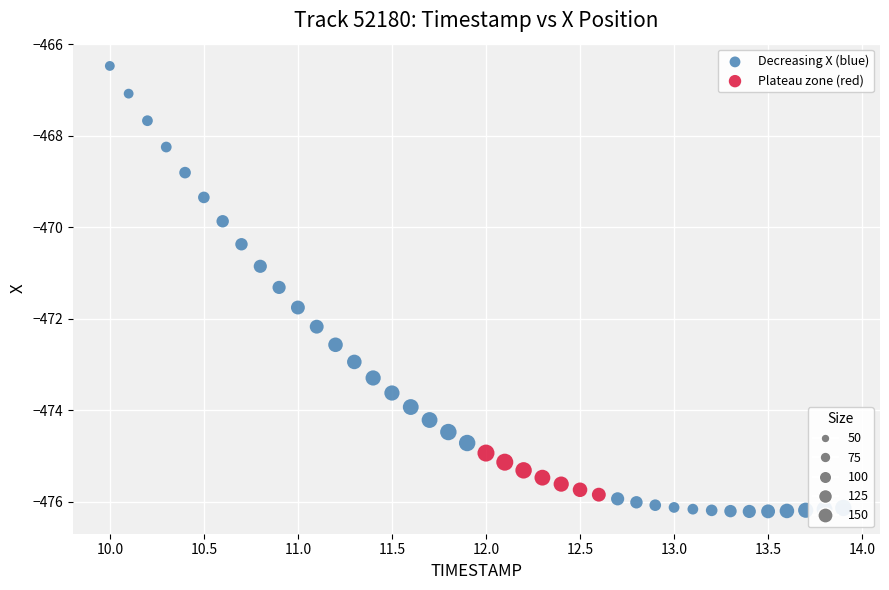

Which series has the widest spread of Y values?

Decreasing X (blue)